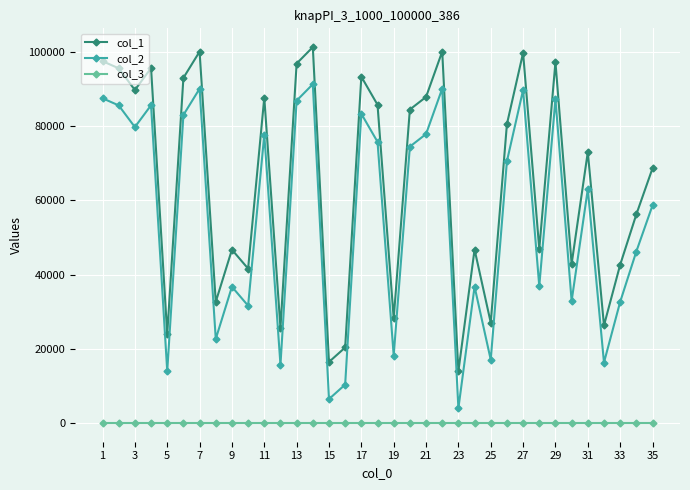

List the series in order of their overall mean, highest first.

col_1, col_2, col_3